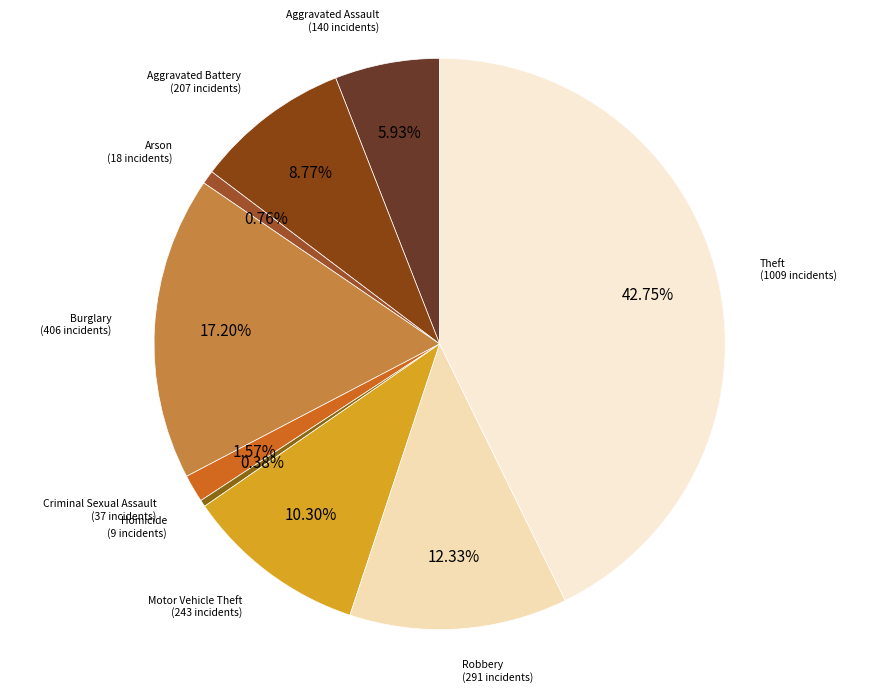

Is there any slice that represents more than half of the pie?

No